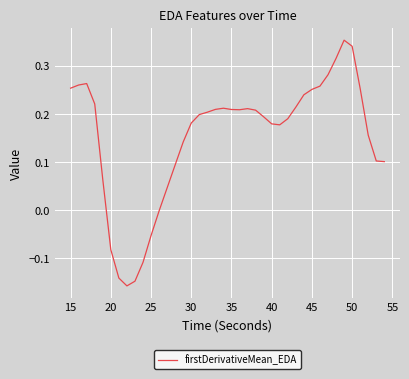

What is the difference between the maximum and minimum values?

0.5